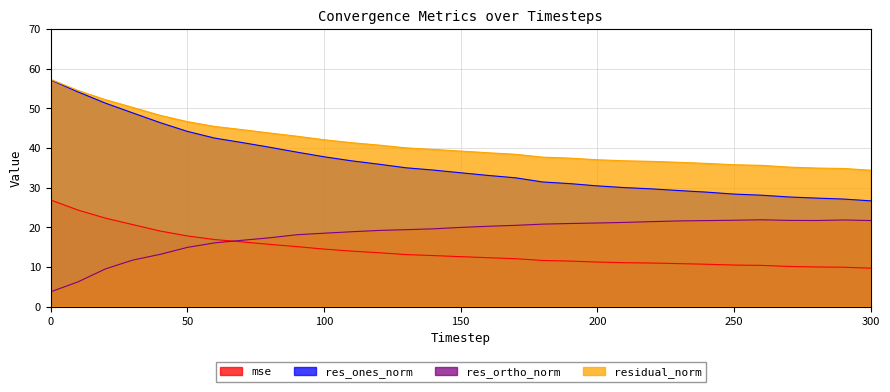

Reading left to right, extract all data points from this chart.

mse: 26.9	24.3	22.3	20.7	19.1	17.8	16.9	16.3	15.7	15.1	14.5	14.0	13.6	13.1	12.9	12.6	12.3	12.1	11.6	11.5	11.2	11.1	11.0	10.9	10.7	10.5	10.4	10.1	10.0	9.9	9.7
res_ones_norm: 57.2	54.1	51.3	48.9	46.4	44.2	42.5	41.4	40.2	39.0	37.8	36.8	35.9	35.0	34.4	33.8	33.1	32.5	31.4	31.0	30.4	30.0	29.7	29.3	28.9	28.4	28.1	27.7	27.4	27.1	26.7
res_ortho_norm: 3.7	6.3	9.5	11.7	13.2	14.9	16.1	16.7	17.4	18.1	18.5	18.9	19.2	19.4	19.6	20.0	20.3	20.5	20.8	21.0	21.1	21.2	21.4	21.6	21.7	21.8	21.9	21.8	21.7	21.9	21.7
residual_norm: 57.3	54.5	52.2	50.2	48.2	46.6	45.4	44.6	43.8	43.0	42.1	41.3	40.7	40.0	39.6	39.2	38.8	38.4	37.7	37.4	37.0	36.8	36.6	36.4	36.1	35.8	35.6	35.2	34.9	34.8	34.4